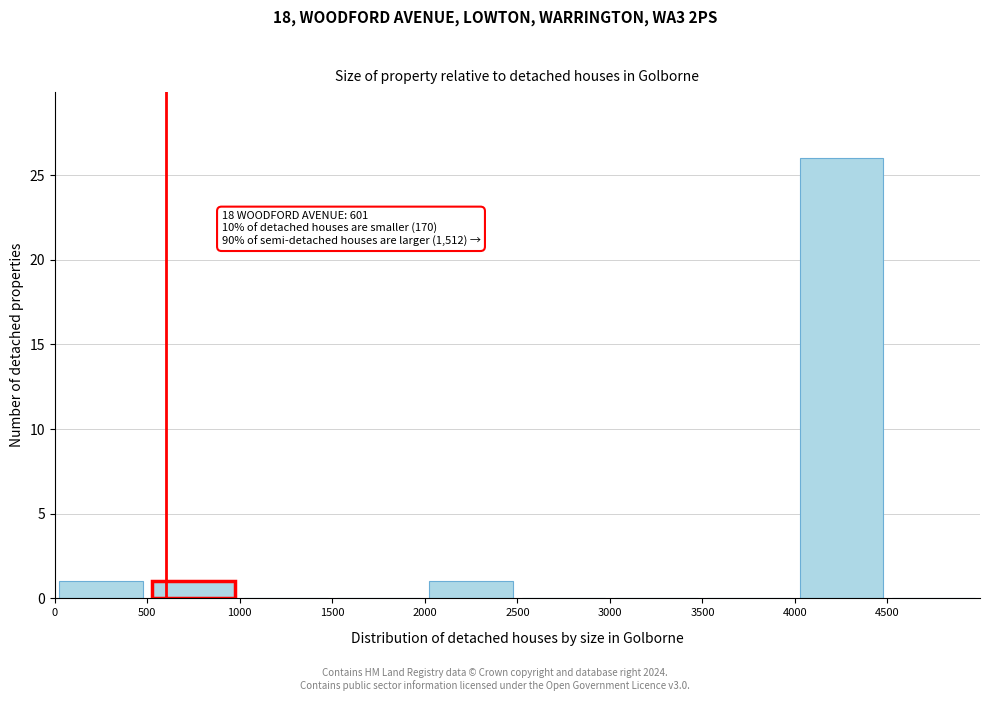

Which range on the x-axis has the tallest bar?

4000 to 4500